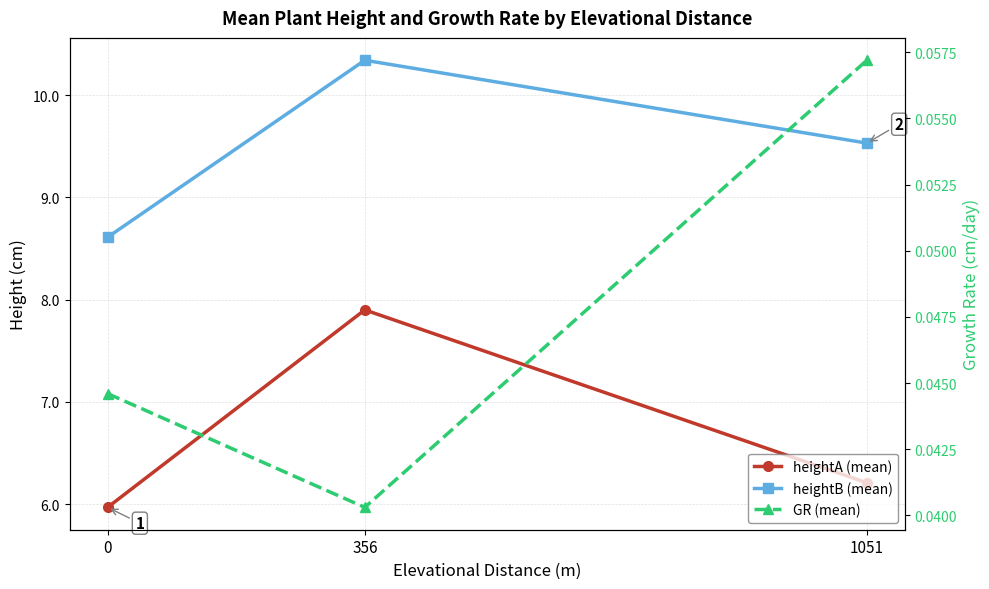

Is this an area chart (filled region under the line)?

No